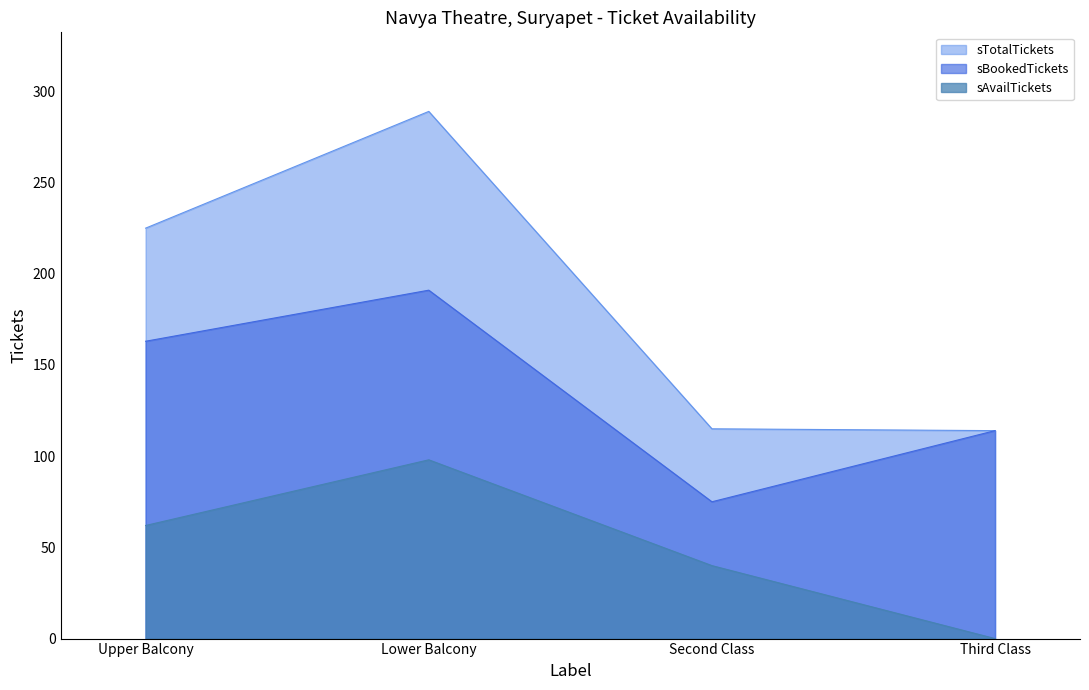

True or false: sAvailTickets and sBookedTickets intersect in this chart.

False